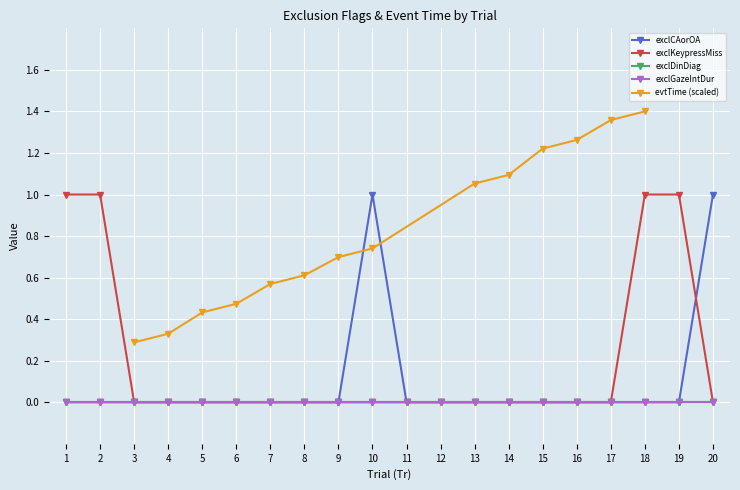

Between 18 and 6, which is larger?

18